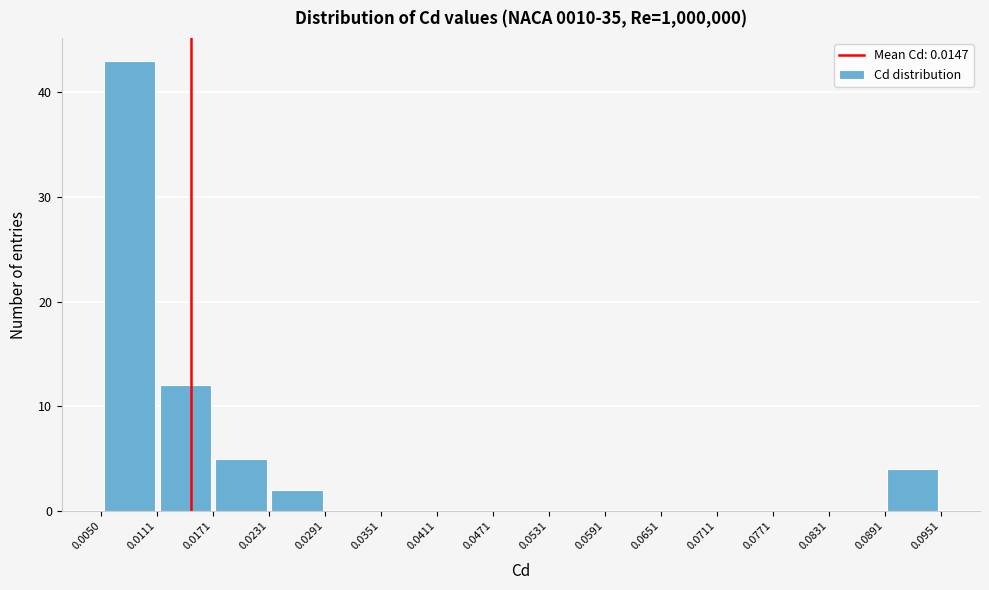

Reading left to right, transcribe this chart: for each bar, give the range it covers on the x-axis and its height. The values are not printed on the chart, so give them approximately, as read against the axis.

0.0050 to 0.0111: 43
0.0111 to 0.0171: 12
0.0171 to 0.0231: 5
0.0231 to 0.0291: 2
0.0291 to 0.0351: 0
0.0351 to 0.0411: 0
0.0411 to 0.0471: 0
0.0471 to 0.0531: 0
0.0531 to 0.0591: 0
0.0591 to 0.0651: 0
0.0651 to 0.0711: 0
0.0711 to 0.0771: 0
0.0771 to 0.0831: 0
0.0831 to 0.0891: 0
0.0891 to 0.0951: 4